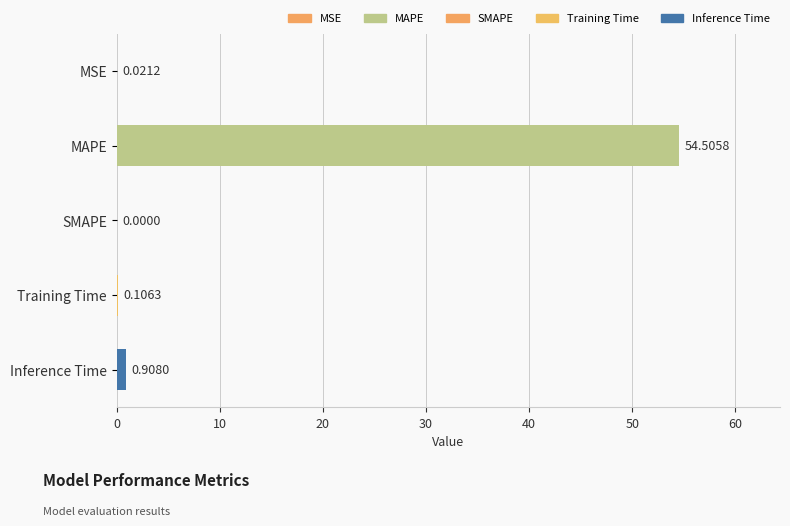

Which has a higher value, Training Time or MAPE?

MAPE